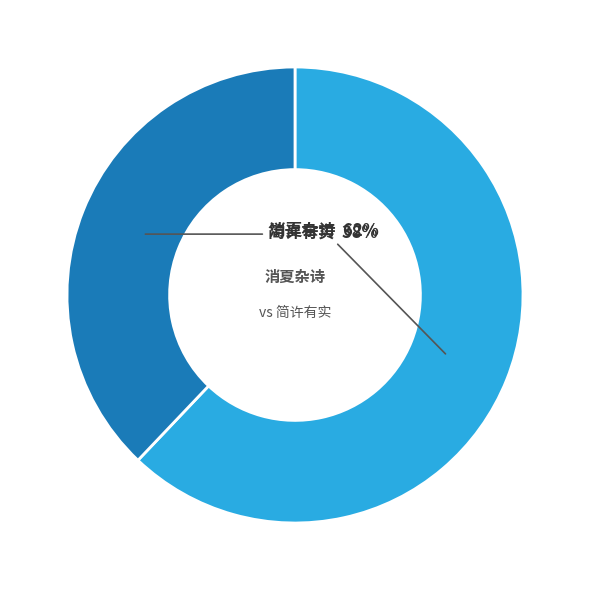

To the nearest percent, what is the difference between the largest and smallest slice percentages?

24%